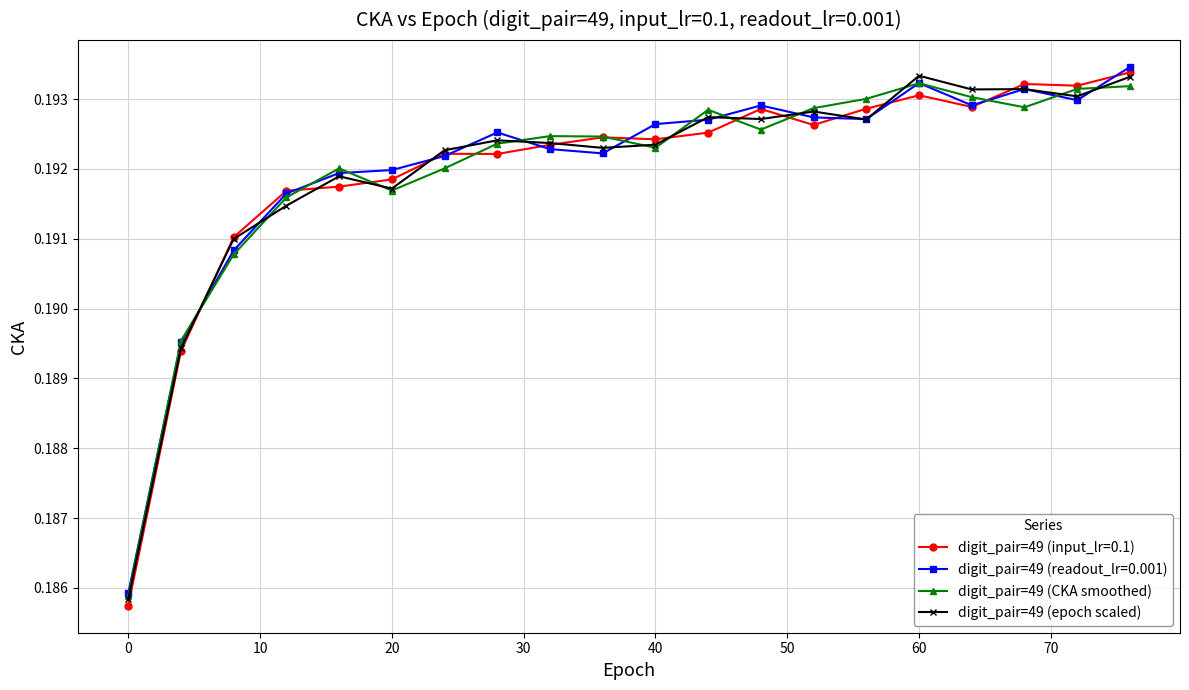

Which series has the largest total across all categories?

digit_pair=49 (epoch scaled)